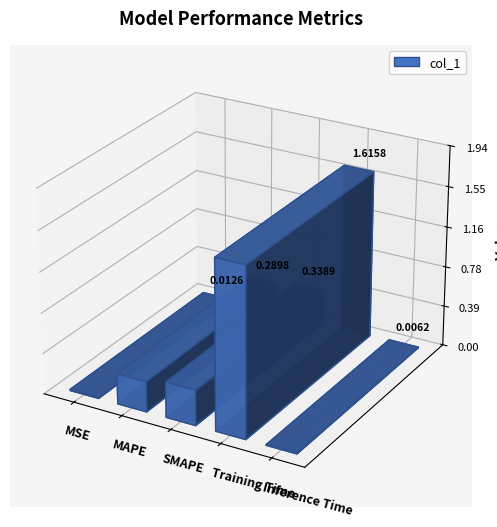

Rank the categories by value from highest to lowest.

Training Time, SMAPE, MAPE, MSE, Inference Time